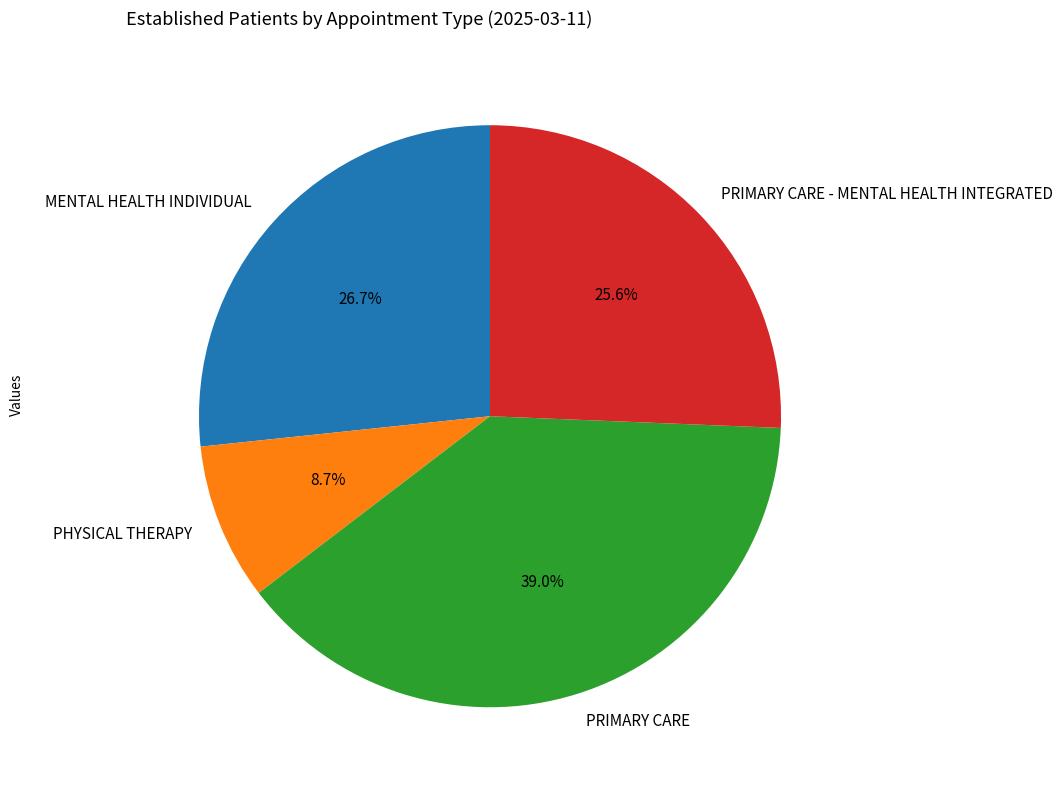

What is the ratio of the value at MENTAL HEALTH INDIVIDUAL to the value at PRIMARY CARE?

0.7